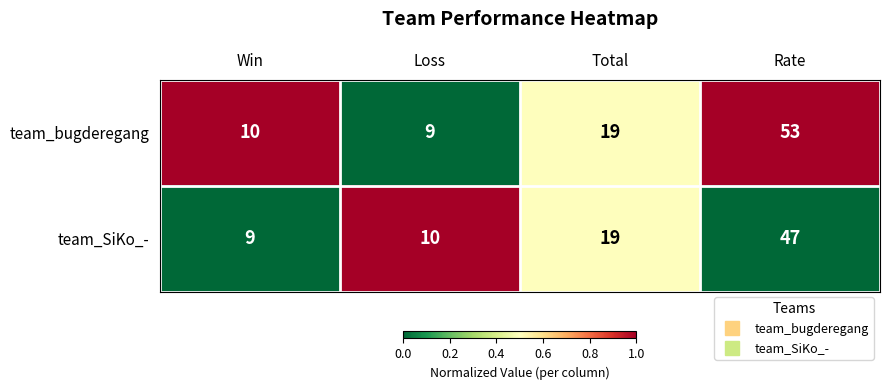

Is it true that team_SiKo_- equals 9 at Win?

True